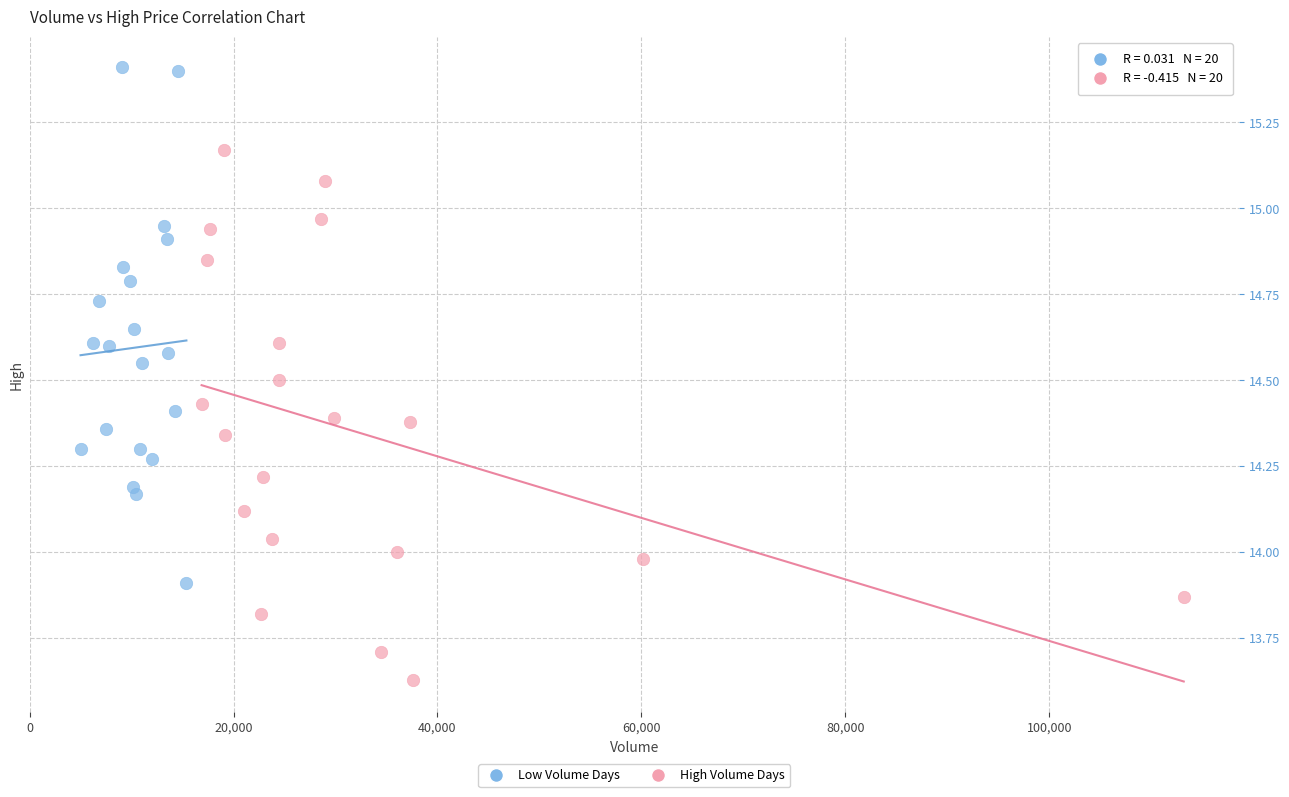

What are all the series names shown in the legend?

Low Volume Days, High Volume Days